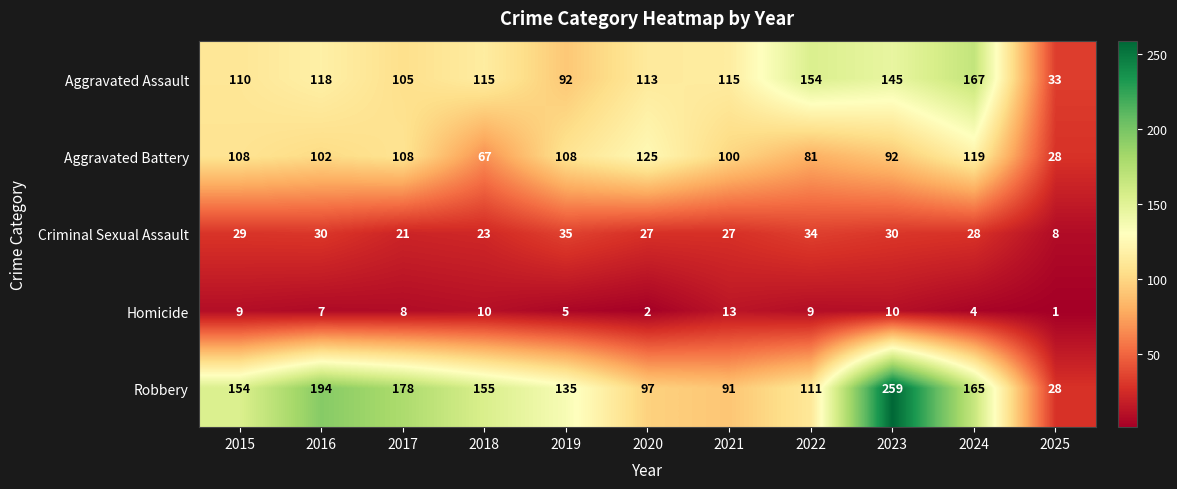

The Criminal Sexual Assault series shows 30 at 2023. True or false?

True